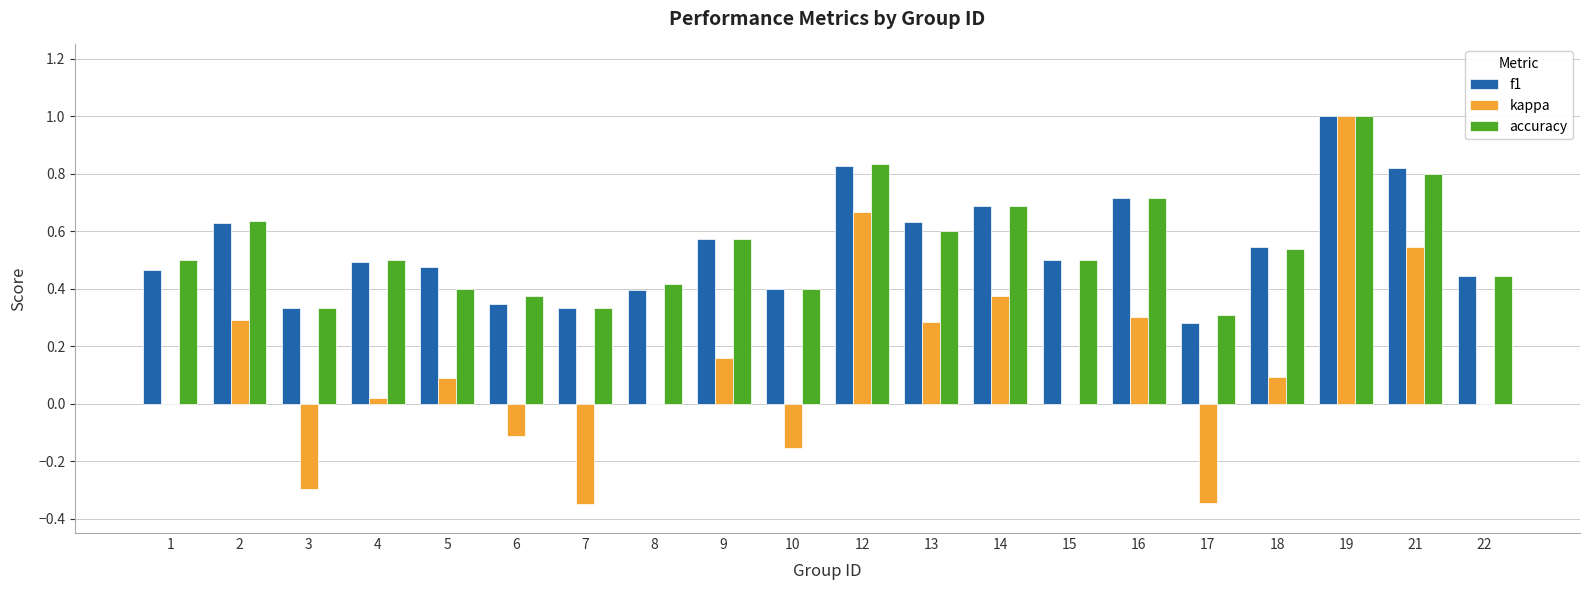

Are the bars grouped side by side (vs. stacked)?

Yes